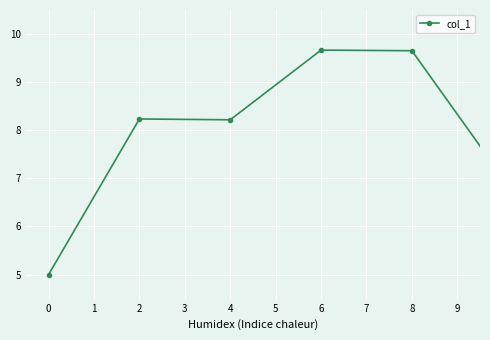

True or false: there are more than 0 points higher than both neighbors.

True